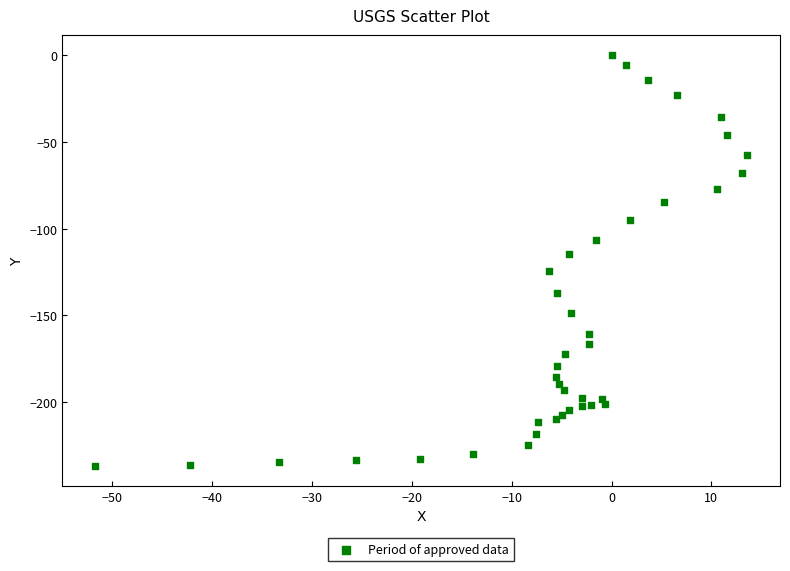

What Y value in the scatter plot is closest to -118?

-114.4